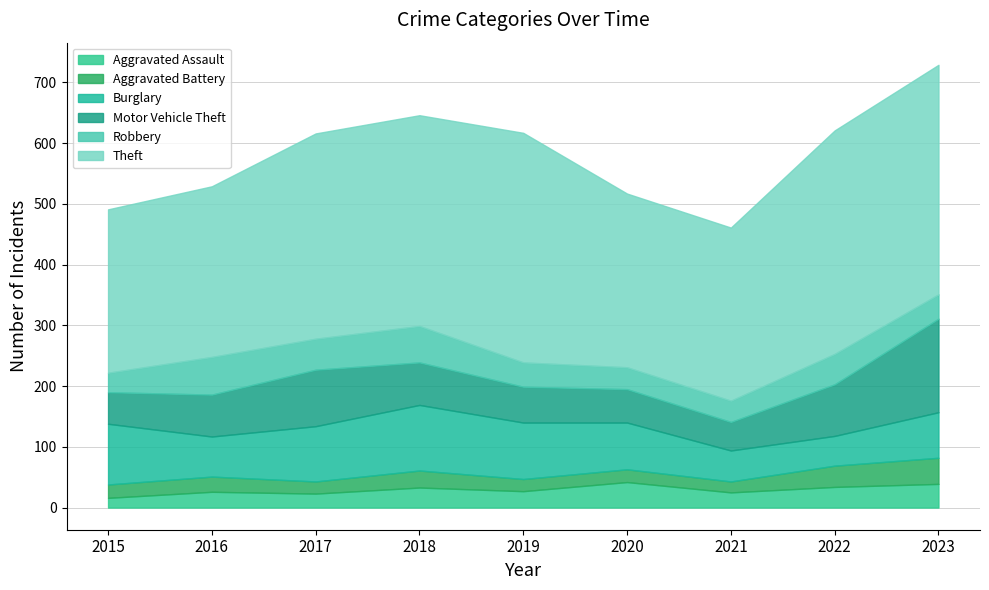

List the series in order of their peak value, highest first.

Theft, Motor Vehicle Theft, Burglary, Robbery, Aggravated Battery, Aggravated Assault